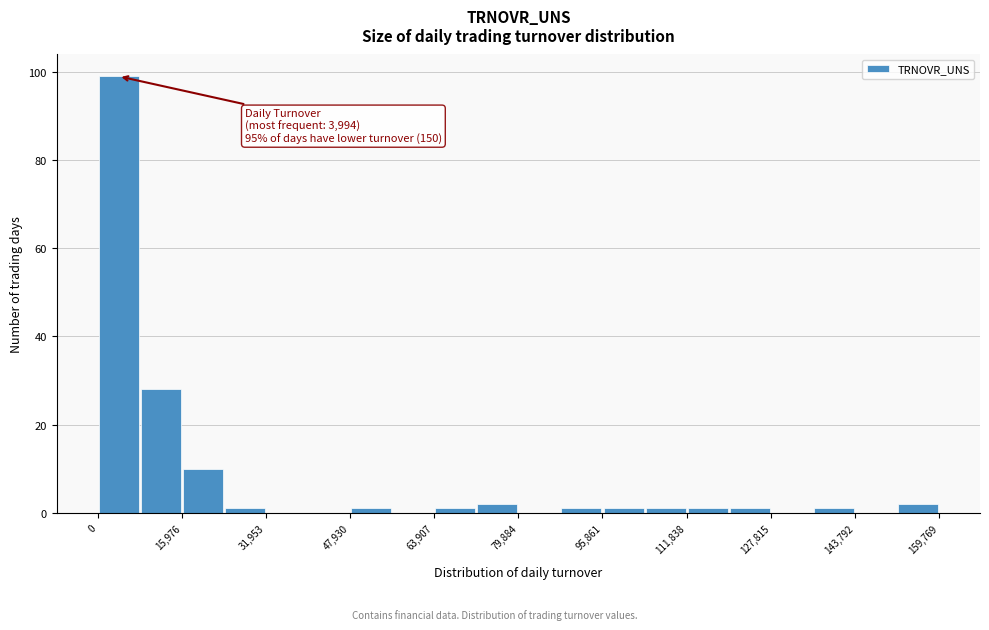

Read against the x-axis, roughly where is the centre of the tallest bar?

4000